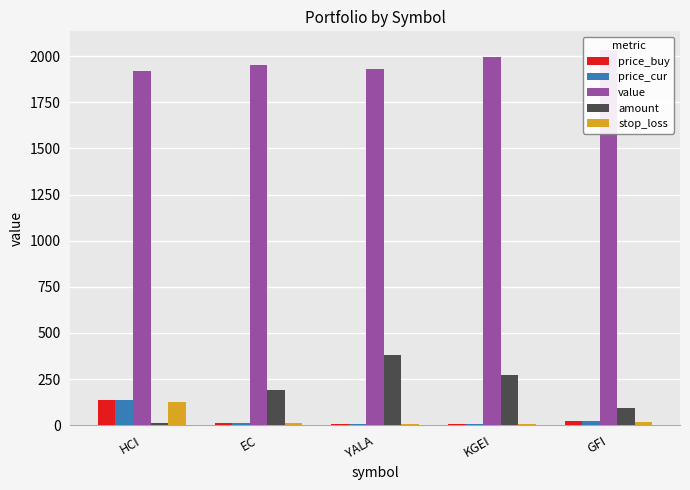

Where does the value series first go above 1951?

EC